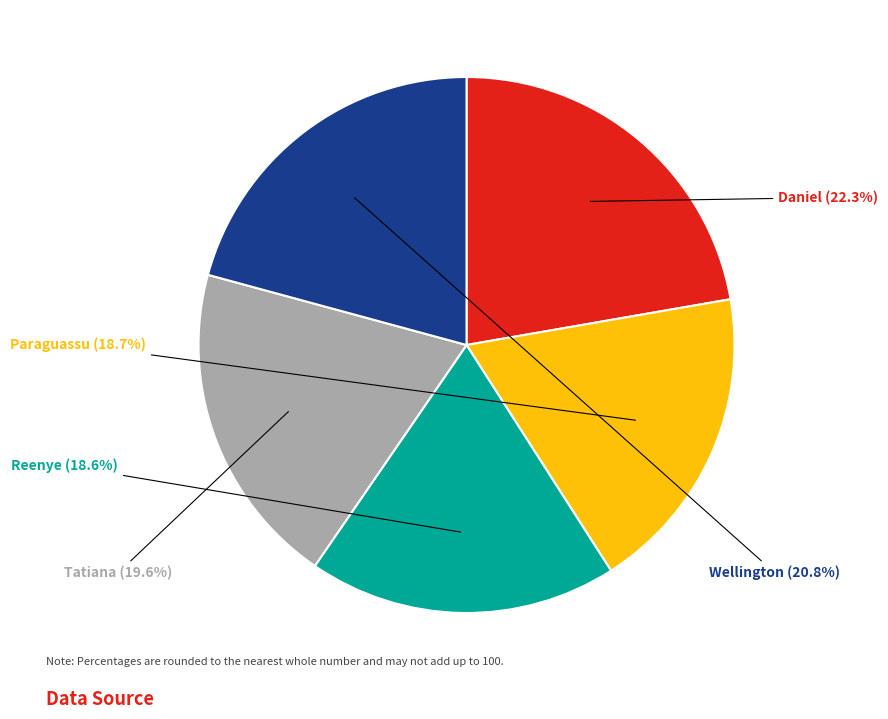

Which category has the biggest portion of the pie?

Daniel